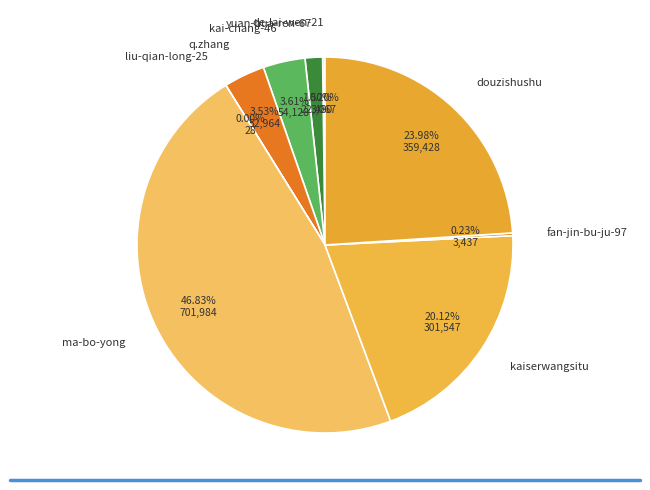

Does any single category account for the majority?

No